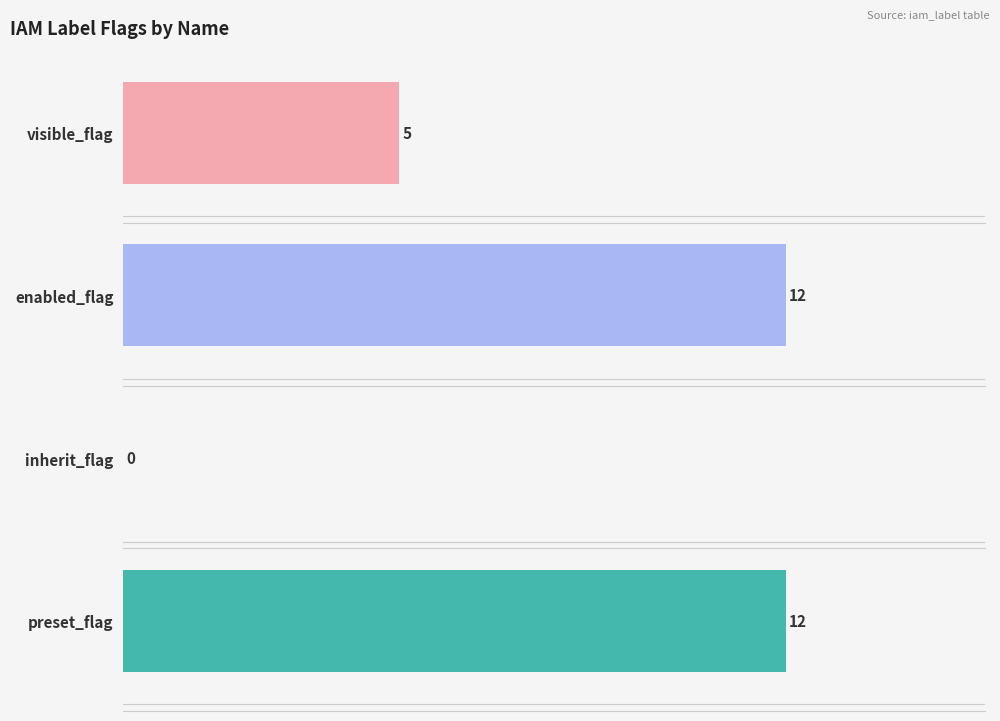

Which series has the widest spread of values?

visible_flag